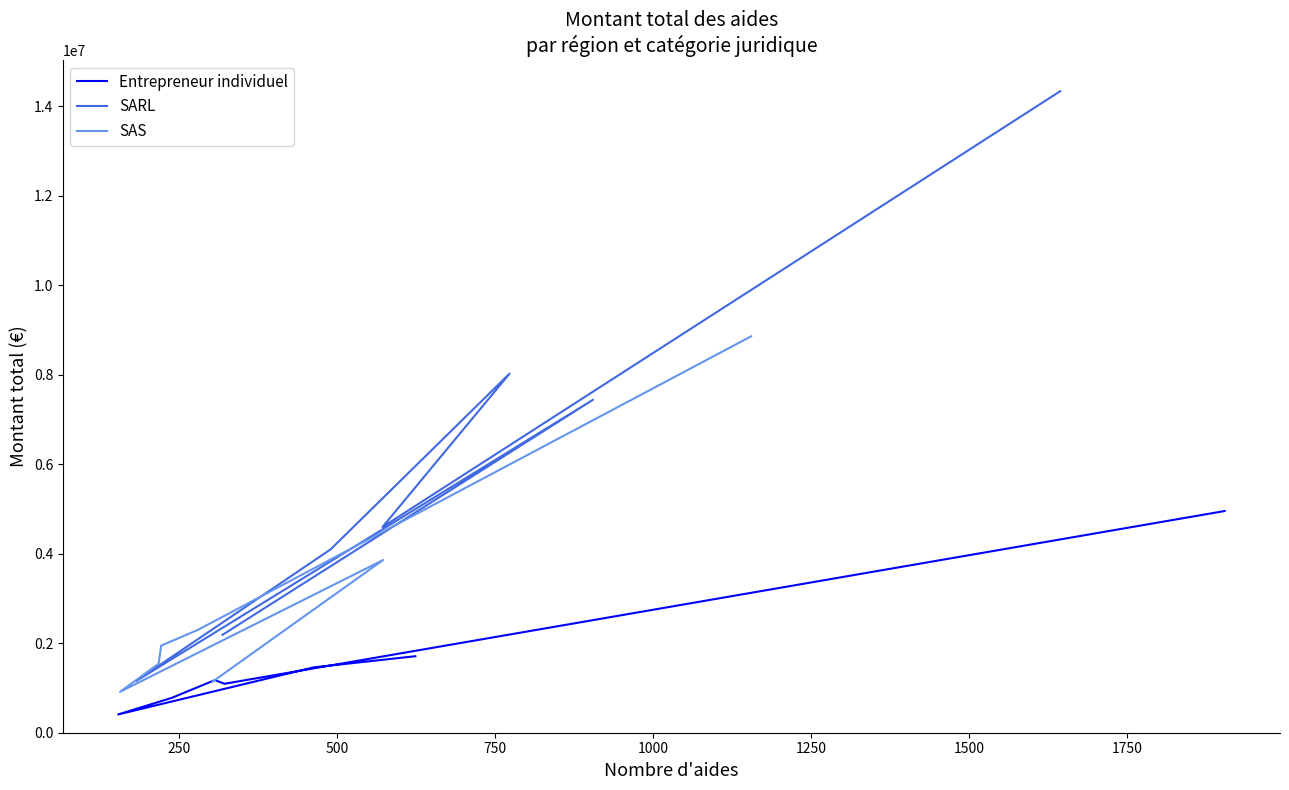

Between 250 and 500, which series saw the biggest shift?

SARL